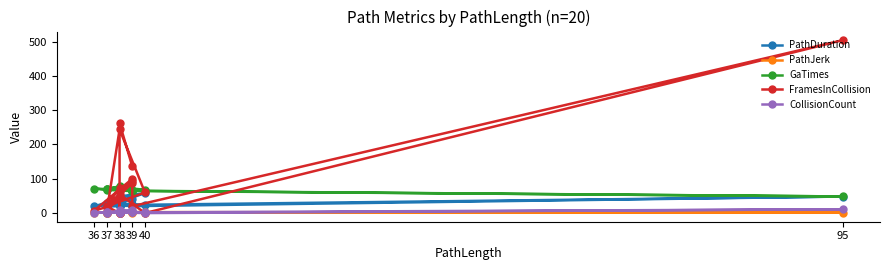

What is the difference between the maximum and minimum values in the FramesInCollision series?

504.0